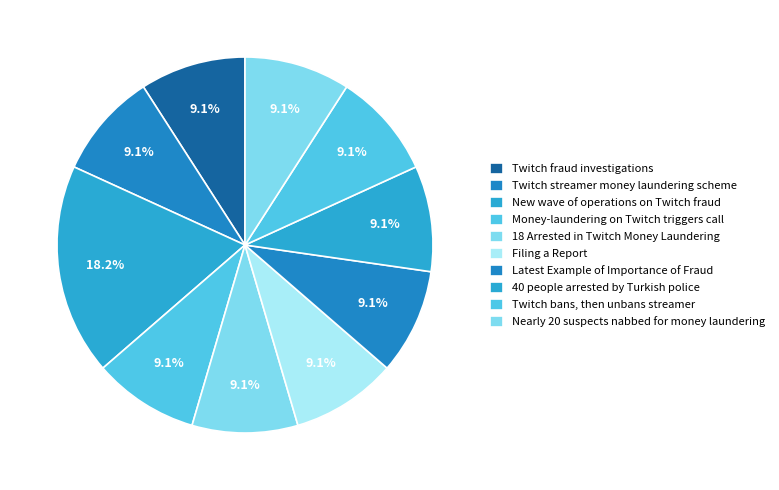

To the nearest percent, what is the combined percentage of Money-laundering on Twitch triggers call and 40 people arrested by Turkish police?

18%